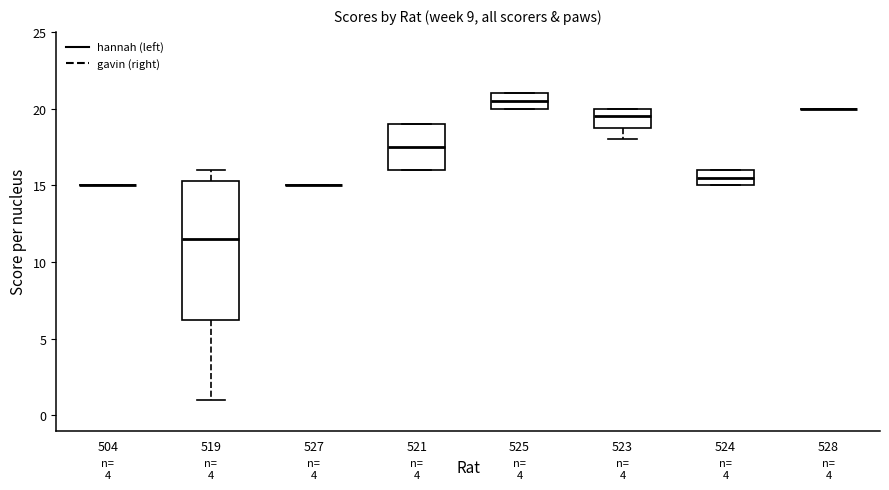

Reading left to right, transcribe this box plot: for each box, give where its median line is, the range the box spans, and where its two whiskers end, as read against the y-axis. The values are not printed on the chart, so give them approximately, as read against the axis.

504: box collapsed to a line at 15.0, whiskers 15.0 to 15.0
519: median 11.5, box 6.5 to 15.5, whiskers 1.0 to 16.0
527: box collapsed to a line at 15.0, whiskers 15.0 to 15.0
521: median 17.5, box 16.0 to 19.0, whiskers 16.0 to 19.0
525: median 20.5, box 20.0 to 21.0, whiskers 20.0 to 21.0
523: median 19.5, box 19.0 to 20.0, whiskers 18.0 to 20.0
524: median 15.5, box 15.0 to 16.0, whiskers 15.0 to 16.0
528: box collapsed to a line at 20.0, whiskers 20.0 to 20.0